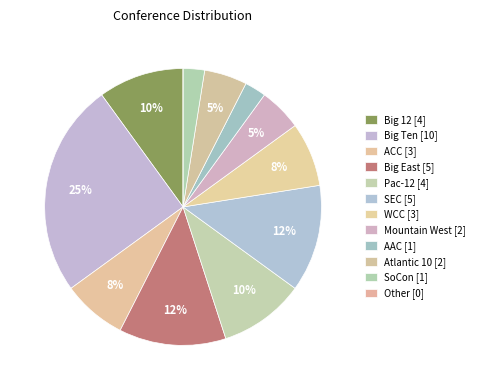

To the nearest percent, what is the average slice percentage?

8%